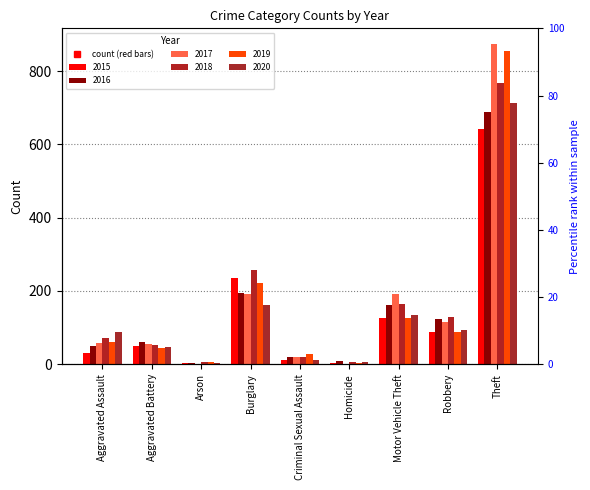

At how many categories does at least one series exceed 657?

1